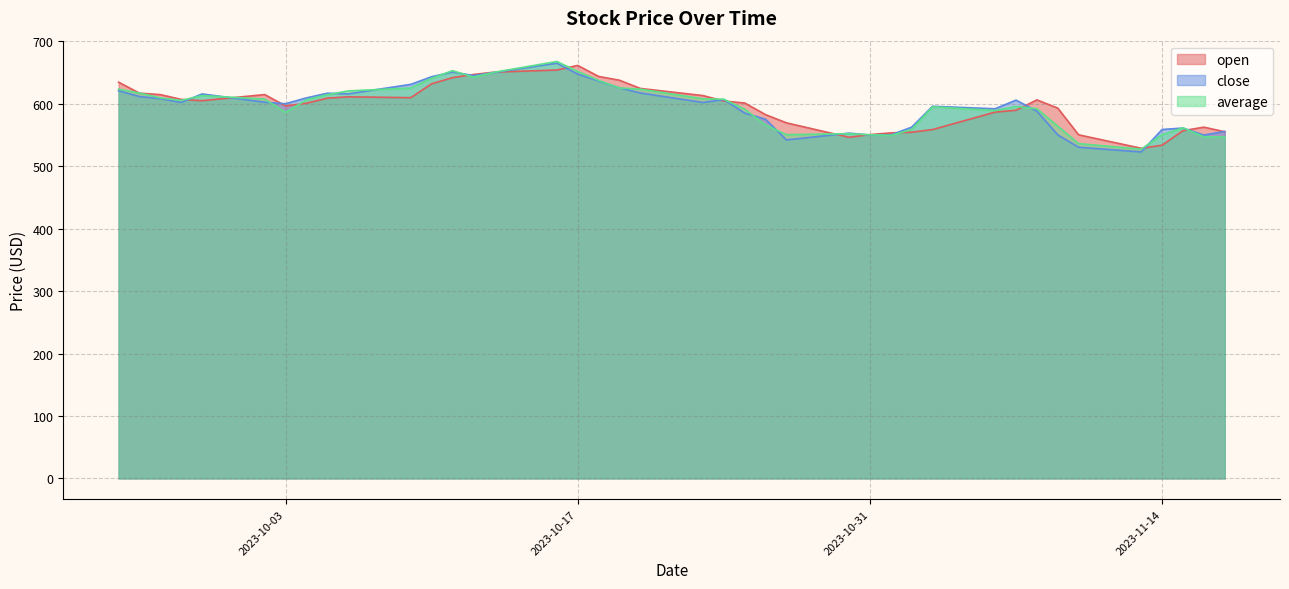

Which series has the largest range (max minus min)?

close